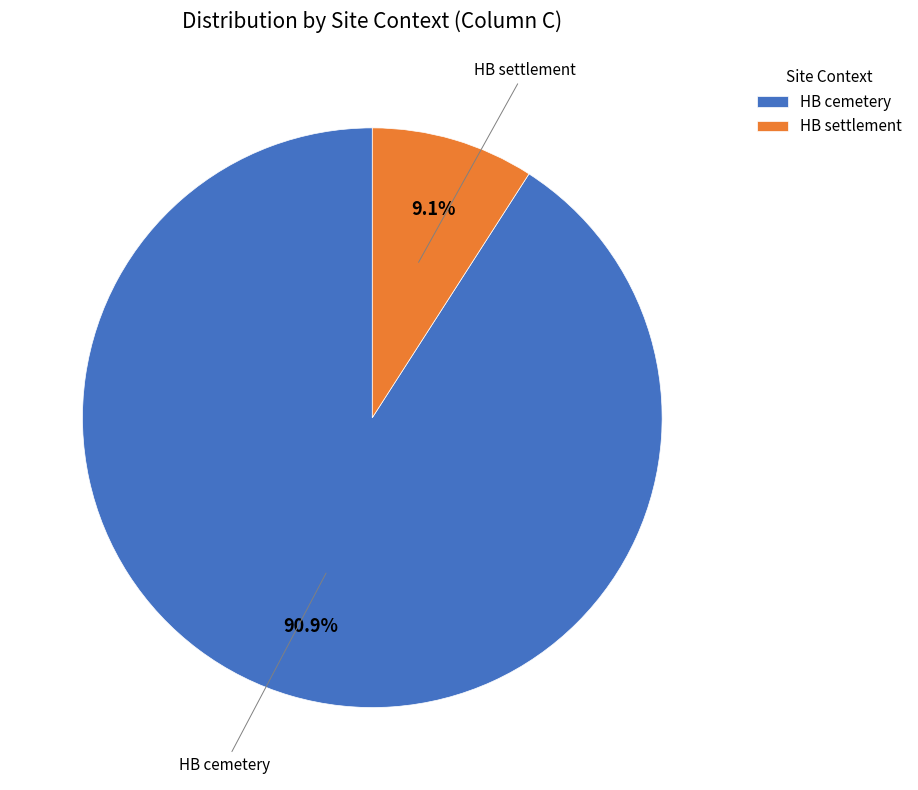

How much of the chart is everything except HB settlement?

90.9%